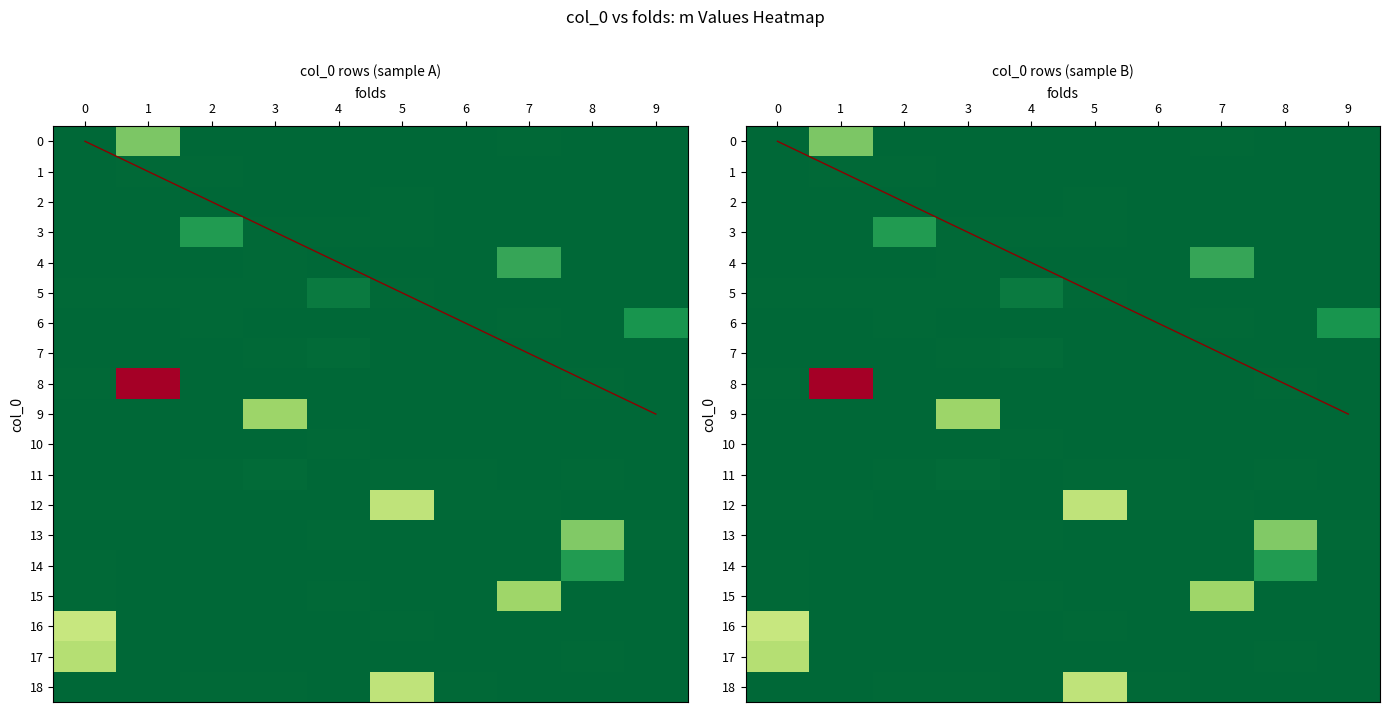

What is the total value across all series at 0?

41.9